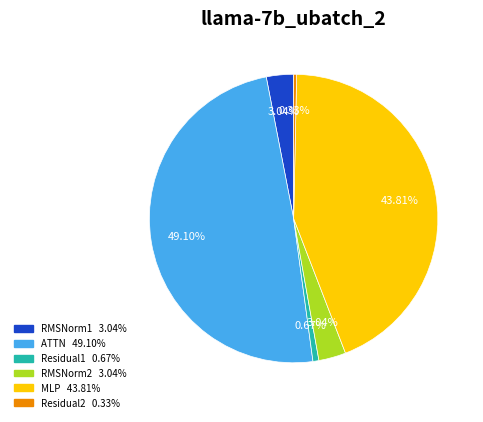

To the nearest percent, what is the average slice percentage?

17%